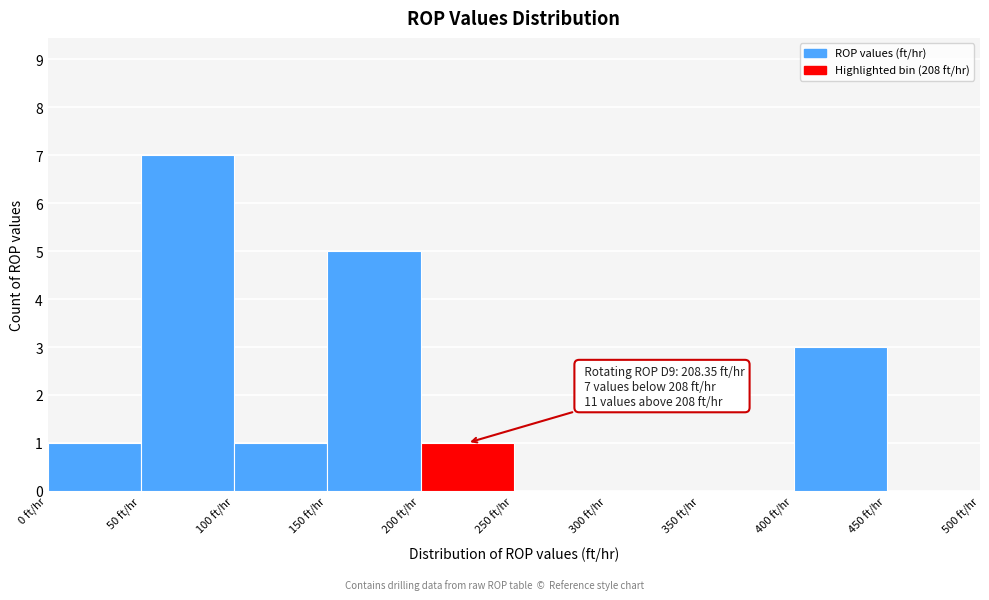

Which range on the x-axis has the tallest bar?

50 to 100